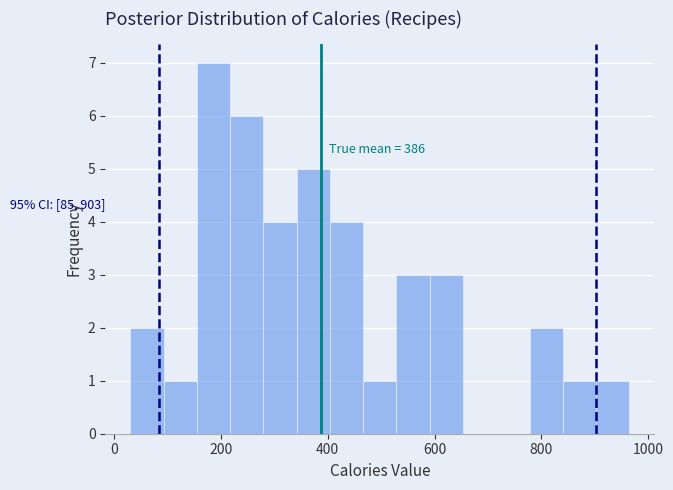

Around what value on the x-axis is the tallest bar? Give the approximate position of its centre, as read against the axis.

180